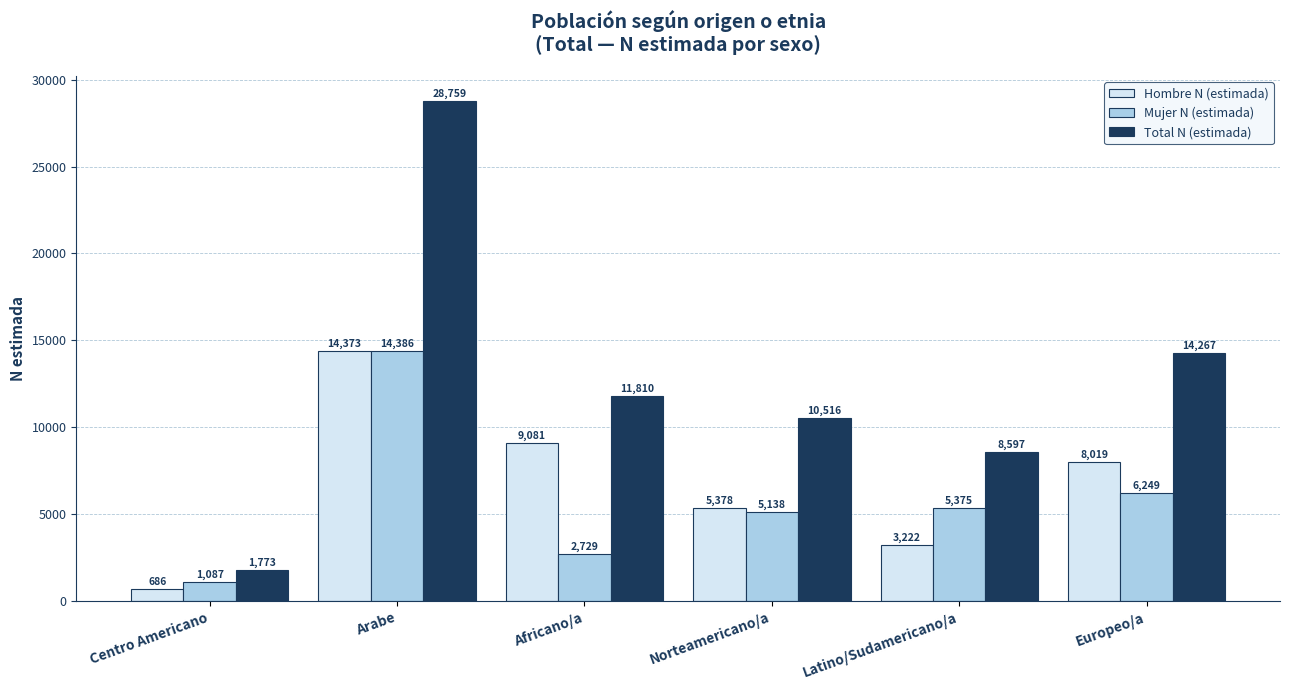

At which category is the sum across all series the highest?

Arabe